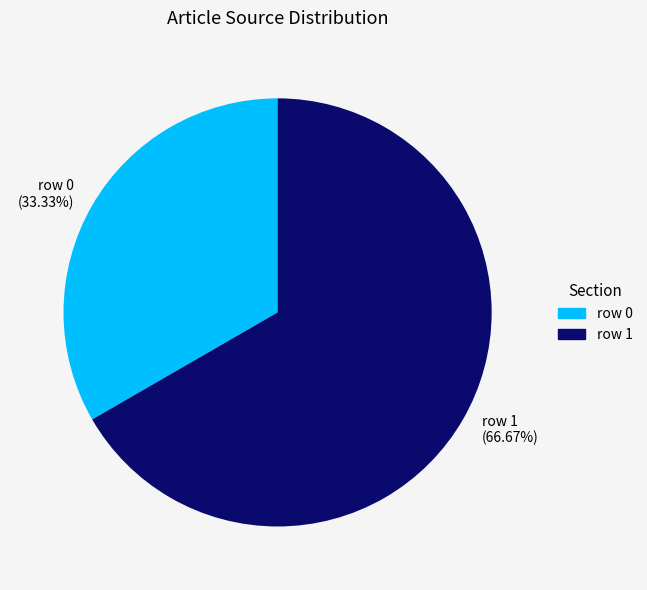

What is the ratio of the value at row 0 (33.33%) to the value at row 1 (66.67%)?

0.5